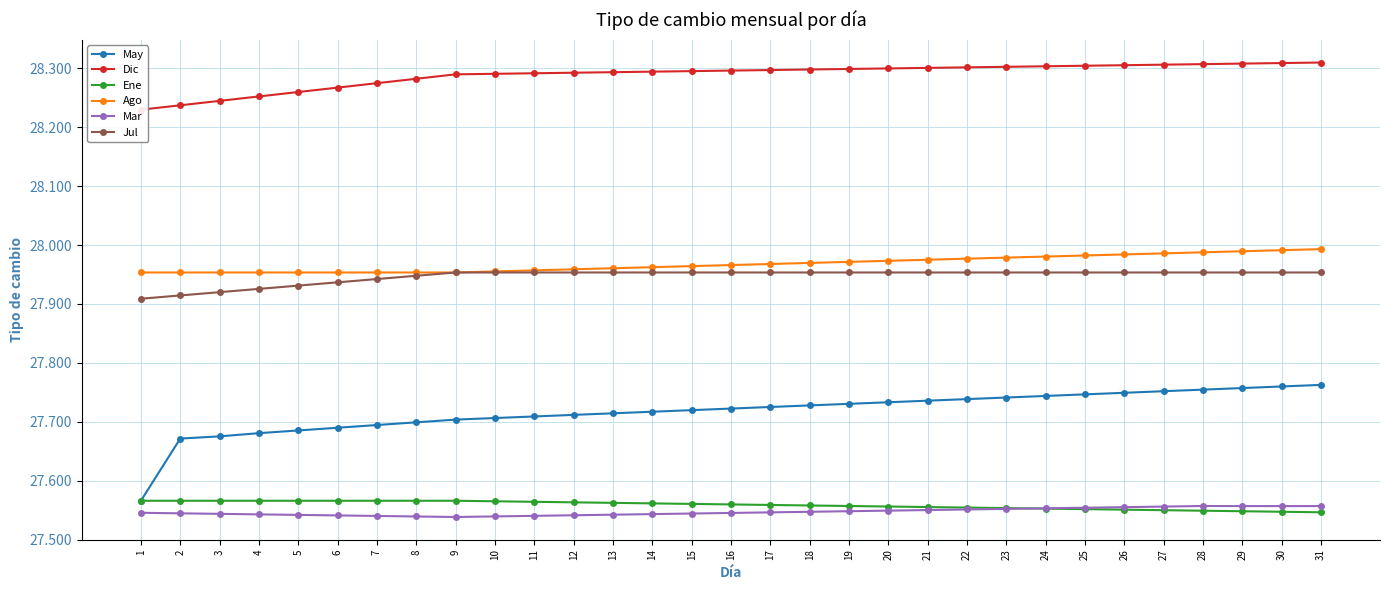

Reading left to right, what are all the values shown in this chart?

May: 27.6	27.7	27.7	27.7	27.7	27.7	27.7	27.7	27.7	27.7	27.7	27.7	27.7	27.7	27.7	27.7	27.7	27.7	27.7	27.7	27.7	27.7	27.7	27.7	27.7	27.7	27.8	27.8	27.8	27.8	27.8
Dic: 28.2	28.2	28.2	28.3	28.3	28.3	28.3	28.3	28.3	28.3	28.3	28.3	28.3	28.3	28.3	28.3	28.3	28.3	28.3	28.3	28.3	28.3	28.3	28.3	28.3	28.3	28.3	28.3	28.3	28.3	28.3
Ene: 27.6	27.6	27.6	27.6	27.6	27.6	27.6	27.6	27.6	27.6	27.6	27.6	27.6	27.6	27.6	27.6	27.6	27.6	27.6	27.6	27.6	27.6	27.6	27.6	27.6	27.6	27.5	27.5	27.5	27.5	27.5
Ago: 28.0	28.0	28.0	28.0	28.0	28.0	28.0	28.0	28.0	28.0	28.0	28.0	28.0	28.0	28.0	28.0	28.0	28.0	28.0	28.0	28.0	28.0	28.0	28.0	28.0	28.0	28.0	28.0	28.0	28.0	28.0
Mar: 27.5	27.5	27.5	27.5	27.5	27.5	27.5	27.5	27.5	27.5	27.5	27.5	27.5	27.5	27.5	27.5	27.5	27.5	27.5	27.5	27.6	27.6	27.6	27.6	27.6	27.6	27.6	27.6	27.6	27.6	27.6
Jul: 27.9	27.9	27.9	27.9	27.9	27.9	27.9	27.9	28.0	28.0	28.0	28.0	28.0	28.0	28.0	28.0	28.0	28.0	28.0	28.0	28.0	28.0	28.0	28.0	28.0	28.0	28.0	28.0	28.0	28.0	28.0